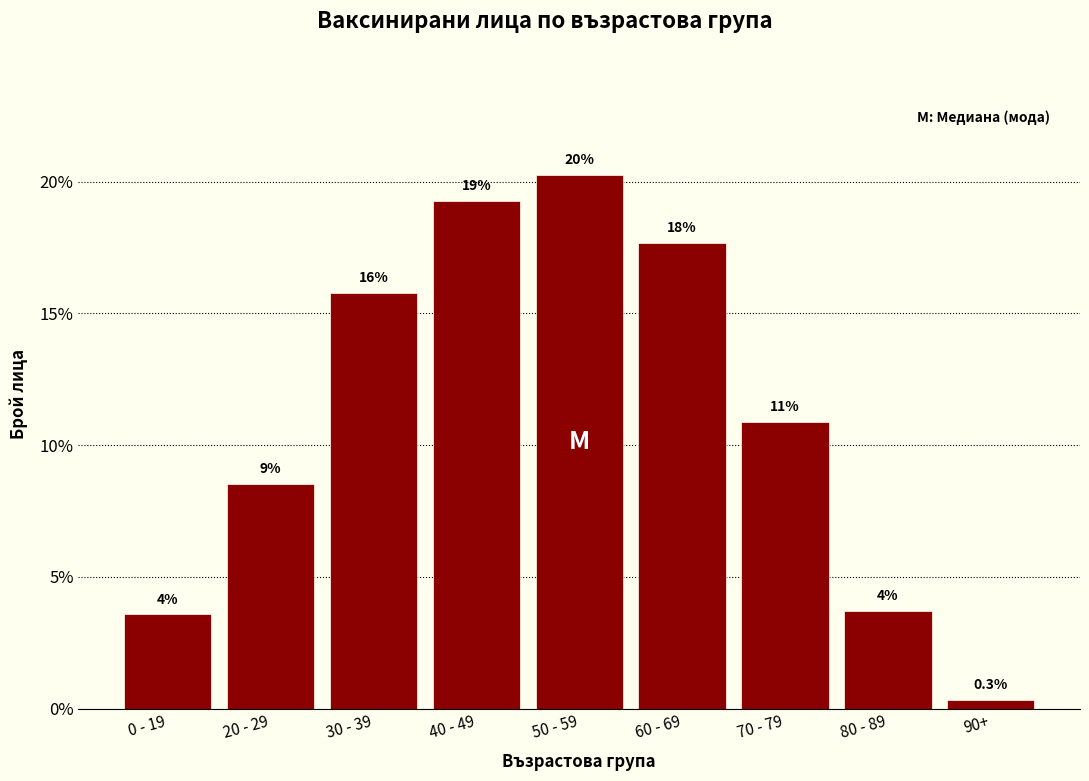

Are the bars horizontal?

No